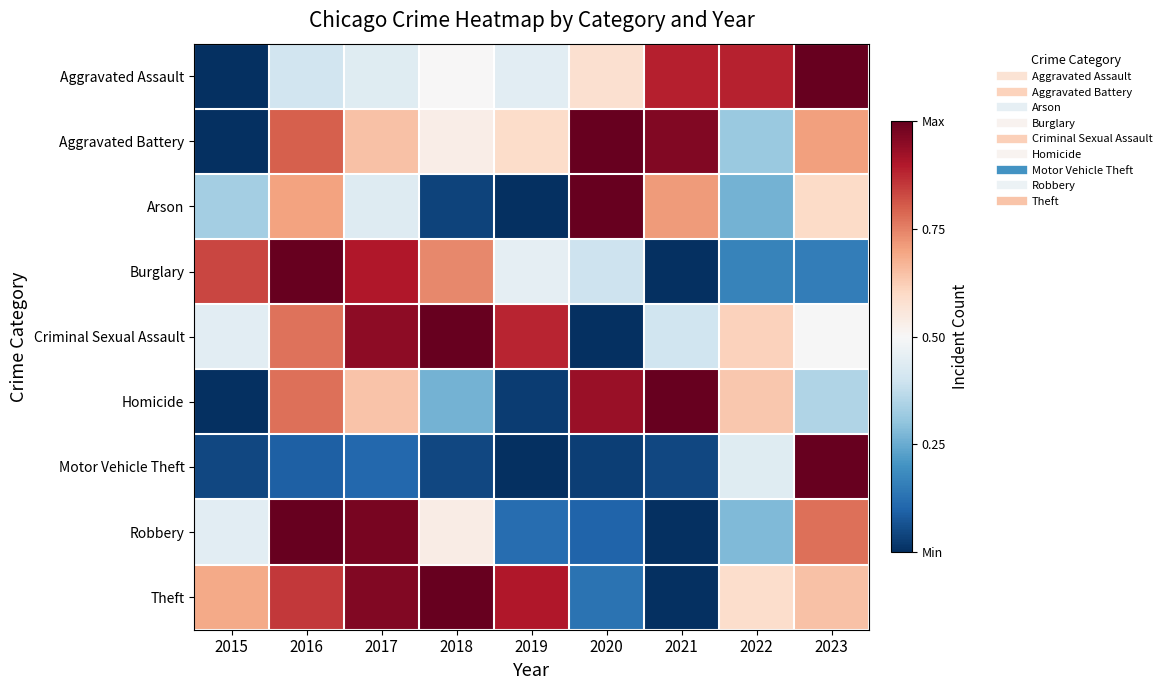

Which has a higher value, 2019 or 2022?

2022